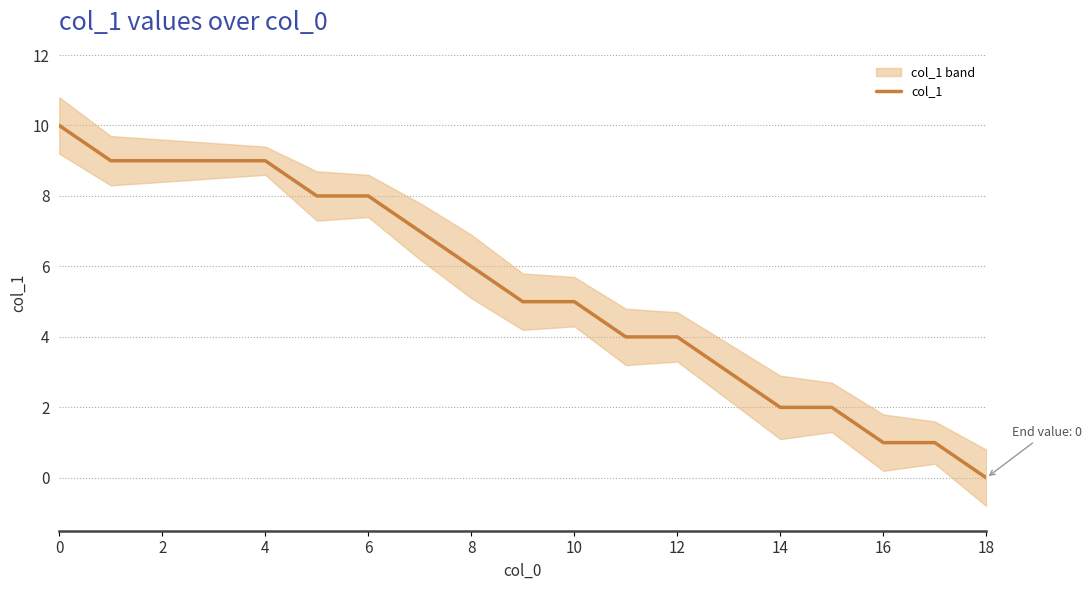

True or false: col_1 has a value of 5 at 2.

False